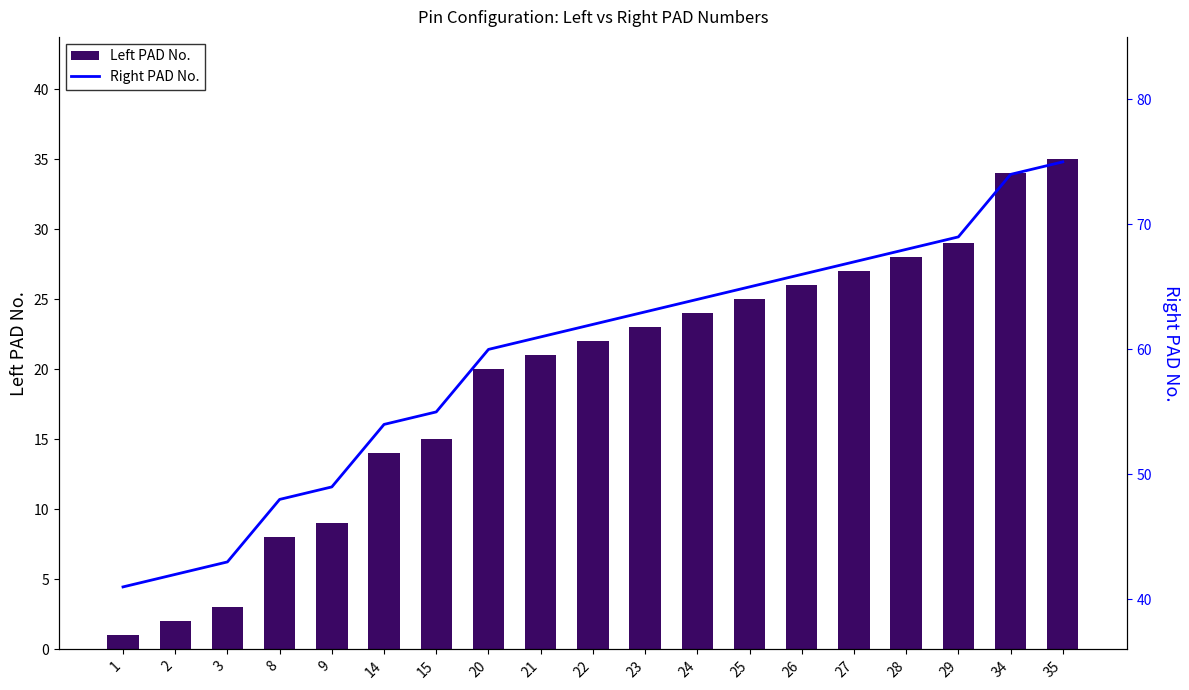

Reading left to right, transcribe all the data shown in this chart.

Left PAD No.: 1=1	2=2	3=3	8=8	9=9	14=14	15=15	20=20	21=21	22=22	23=23	24=24	25=25	26=26	27=27	28=28	29=29	34=34	35=35
Right PAD No.: 1=41	2=42	3=43	8=48	9=49	14=54	15=55	20=60	21=61	22=62	23=63	24=64	25=65	26=66	27=67	28=68	29=69	34=74	35=75